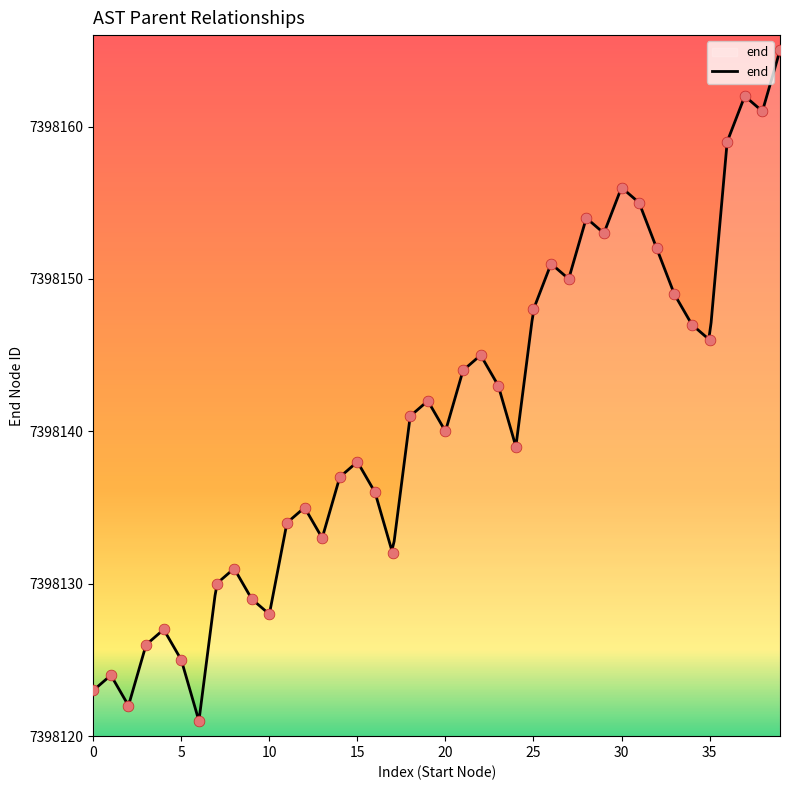

Which has a higher value, 7398143 or 7398152?

7398152